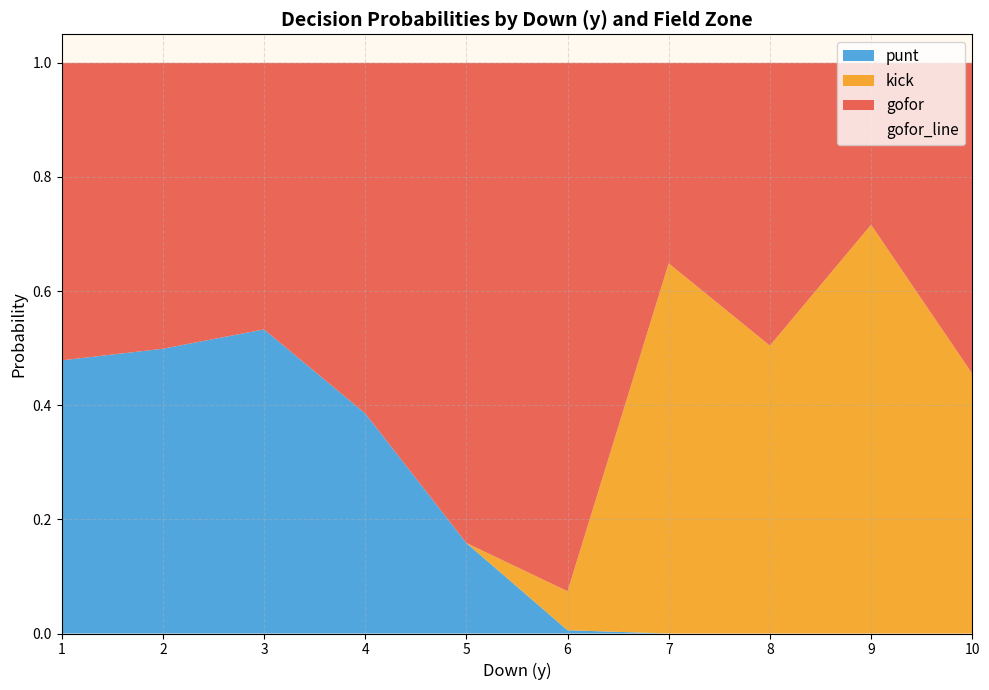

Which category has the highest value in the gofor_line series?

6